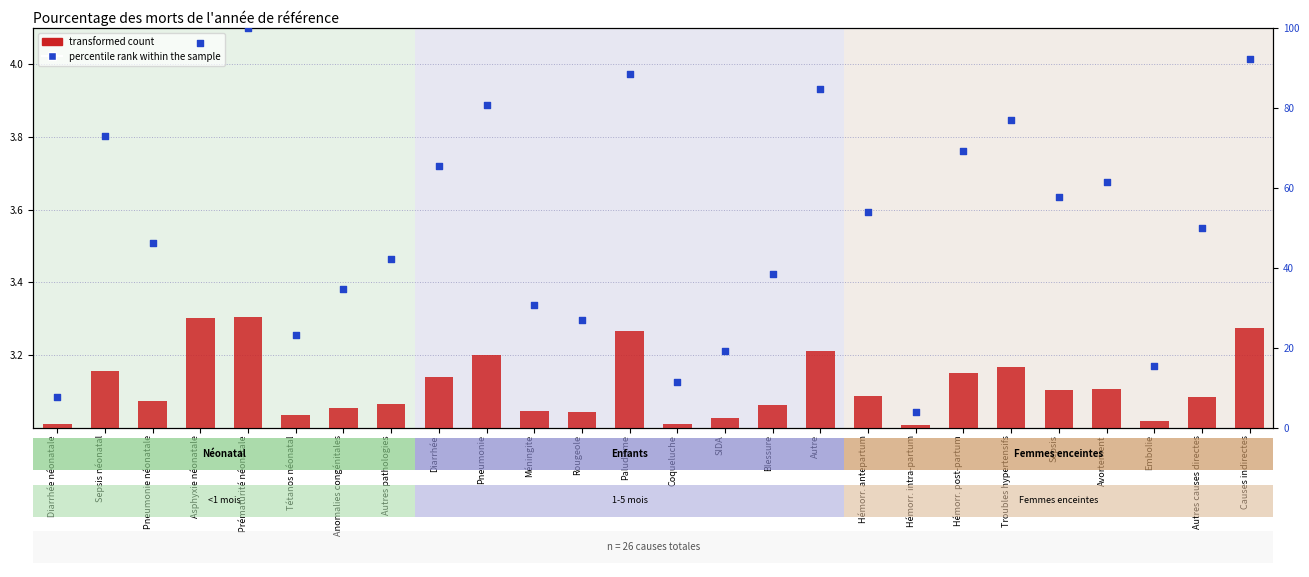

Which series has the widest spread of Y values?

percentile rank within the sample